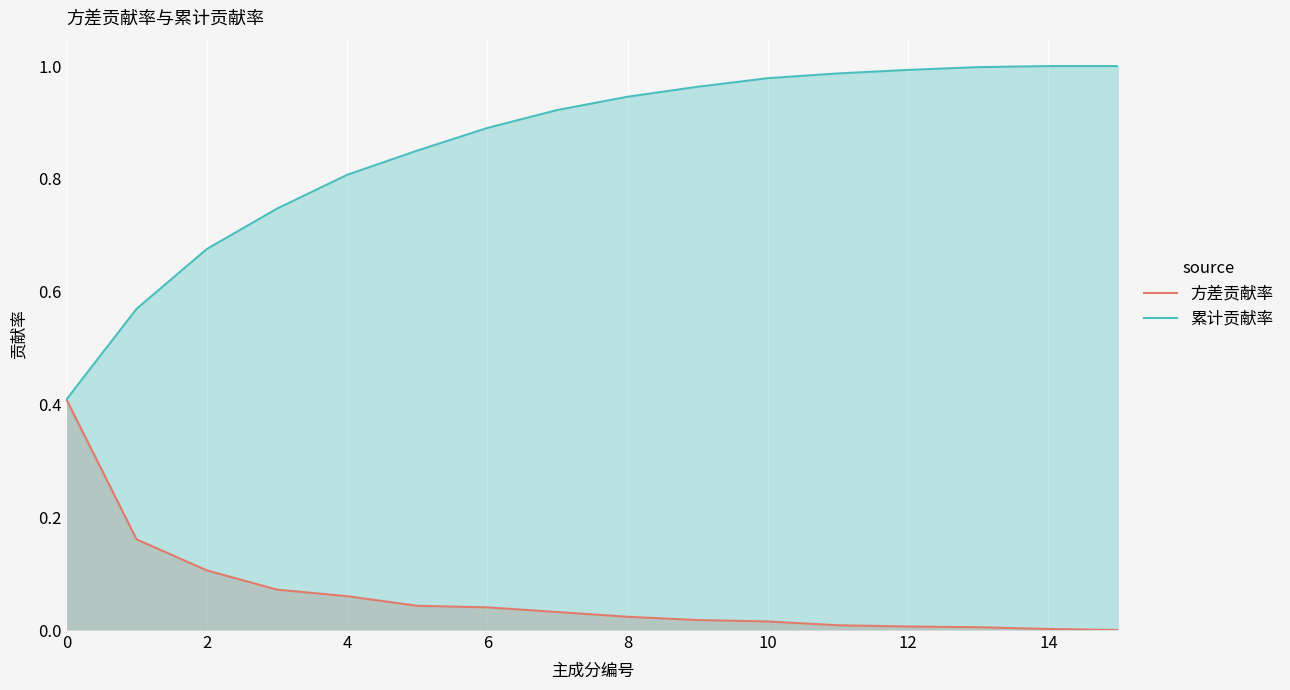

What is the difference between the second highest and second lowest values in the 累计贡献率 series?

0.4